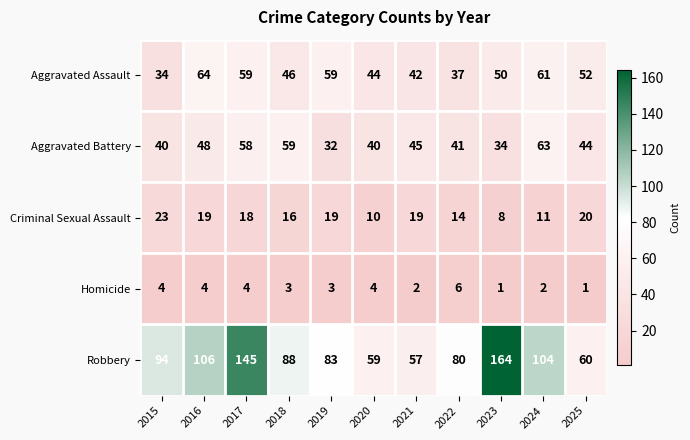

How many series are shown in this chart?

5